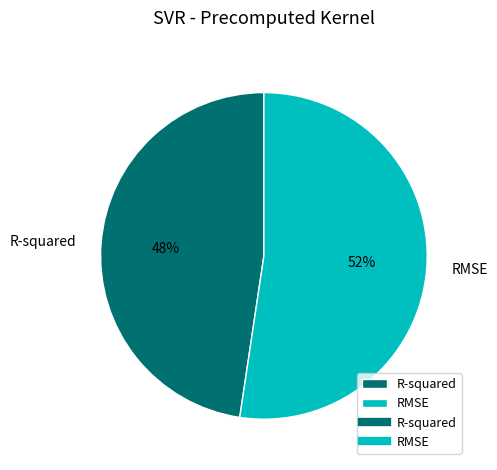

True or false: RMSE accounts for 52% of the total.

True